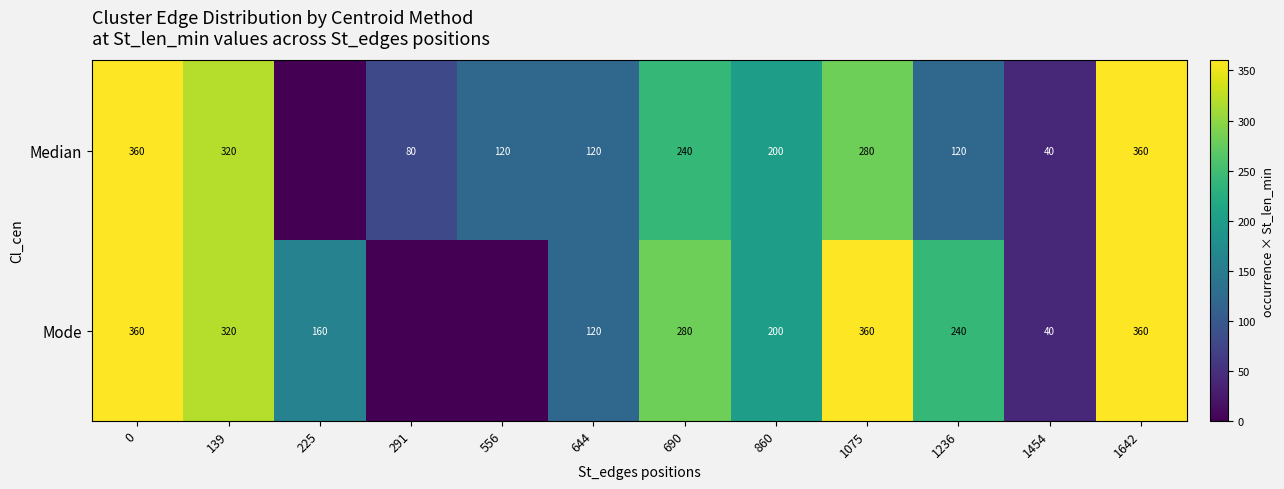

Which series changed the most between 690 and 1236?

Median